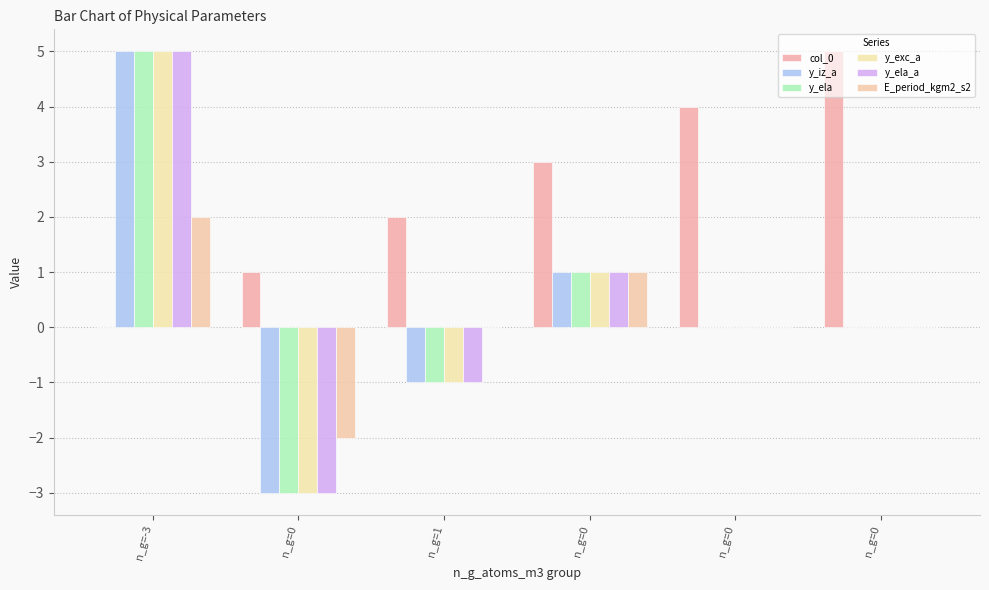

What is the total value across all series at n_g=0?

-13